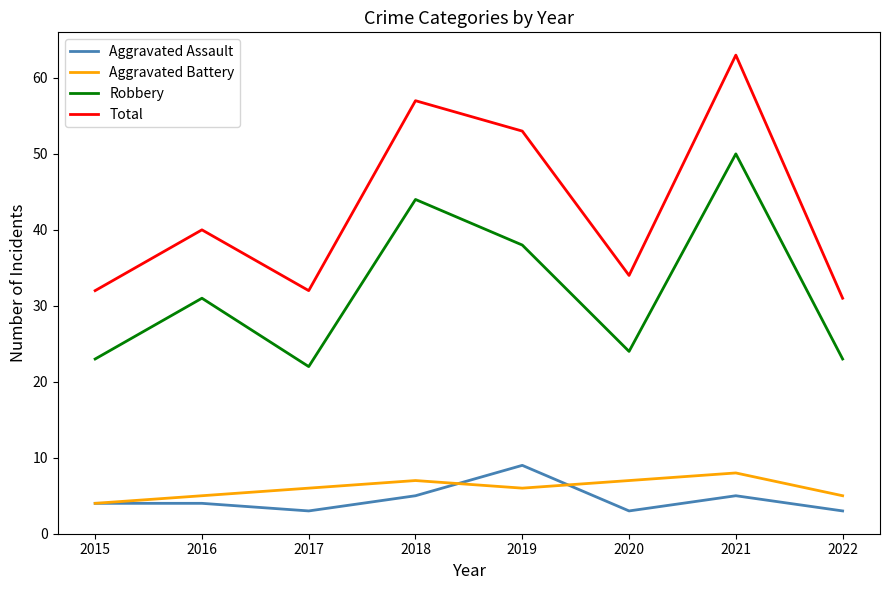

At which category does Aggravated Battery reach its first local peak?

2018